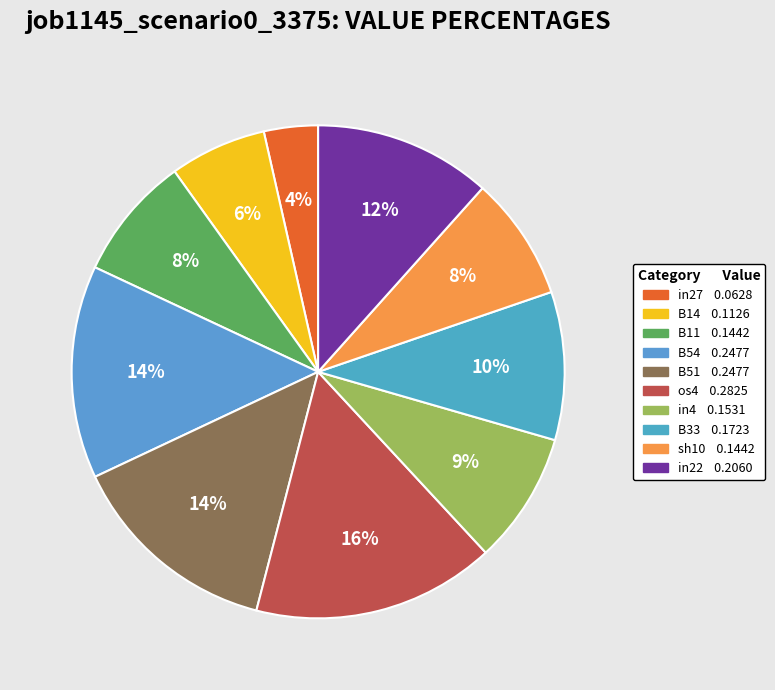

To the nearest percent, what is the average slice percentage?

10%